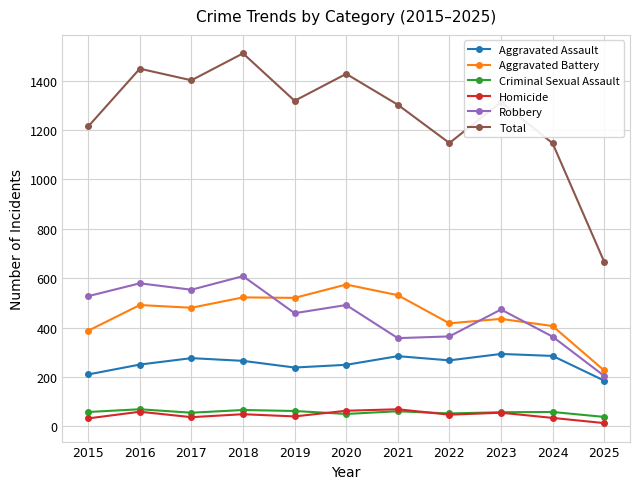

True or false: Criminal Sexual Assault and Total intersect in this chart.

False